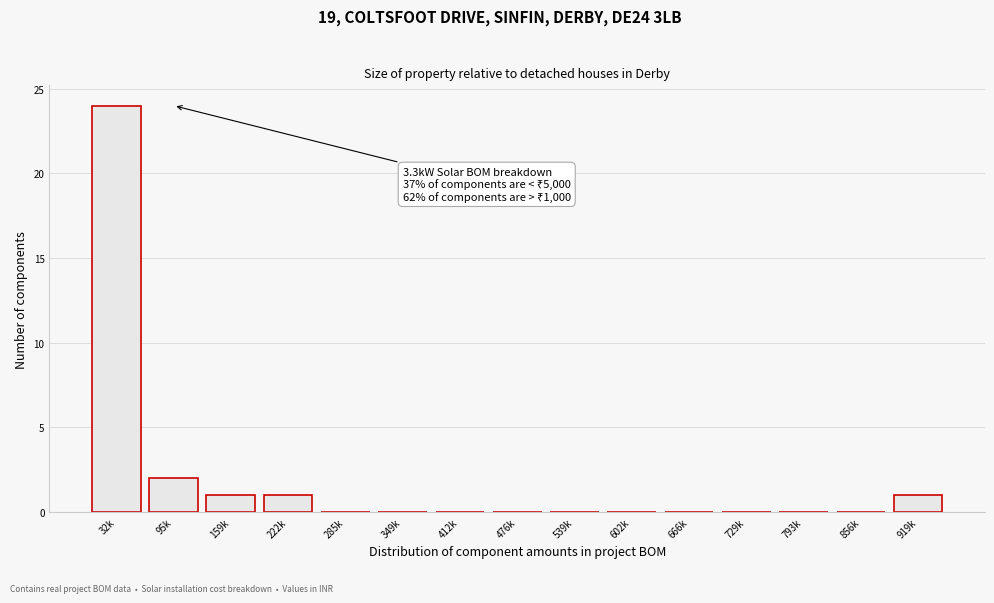

Reading left to right, transcribe all the data shown in this chart.

32k=24	95k=2	159k=1	222k=1	285k=0	349k=0	412k=0	476k=0	539k=0	602k=0	666k=0	729k=0	793k=0	856k=0	919k=1